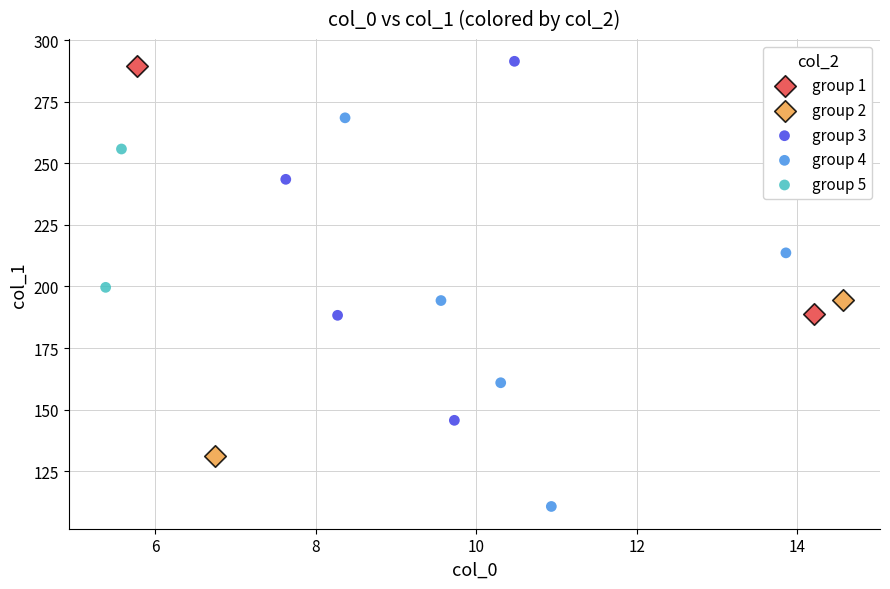

Which series reaches the maximum Y coordinate?

group 3